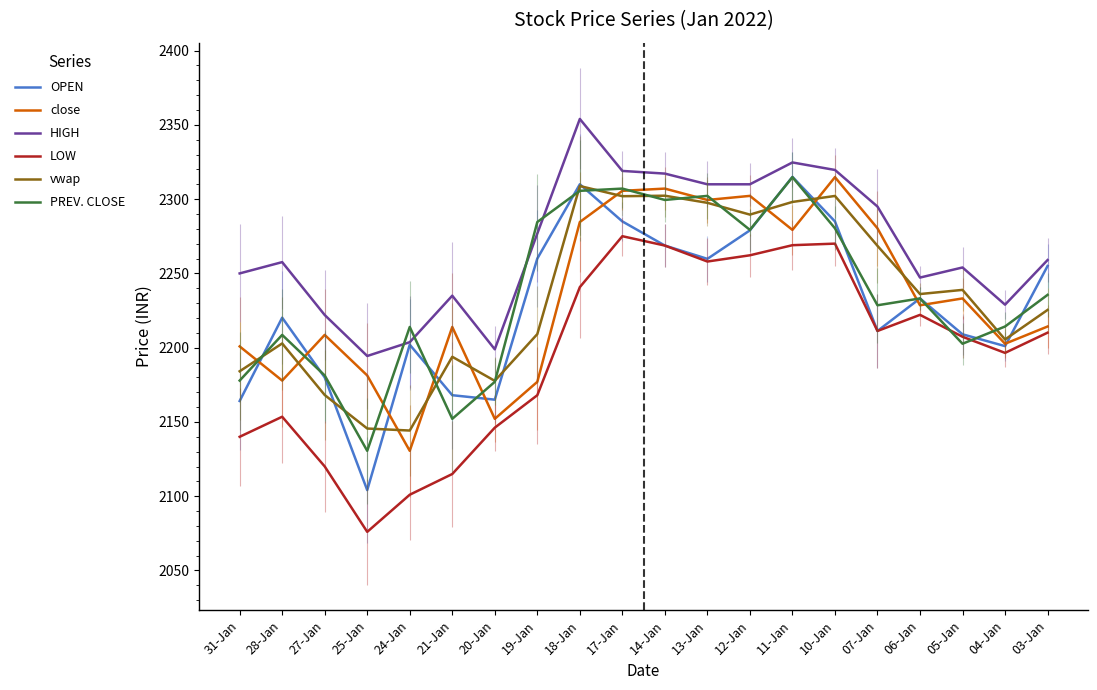

Which series changed the most between 25-Jan and 05-Jan?

LOW